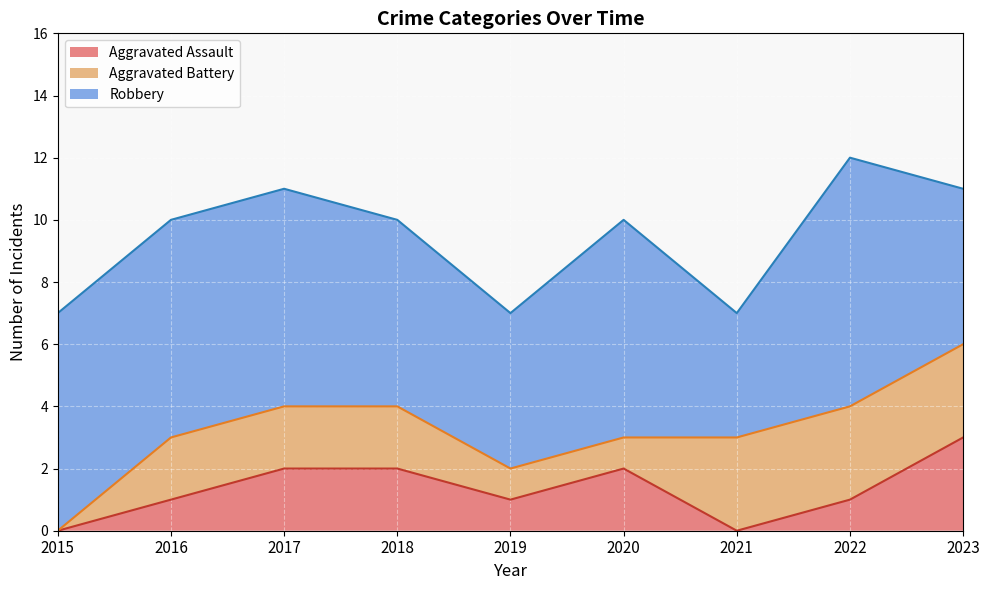

At which category is the sum across all series the highest?

2022